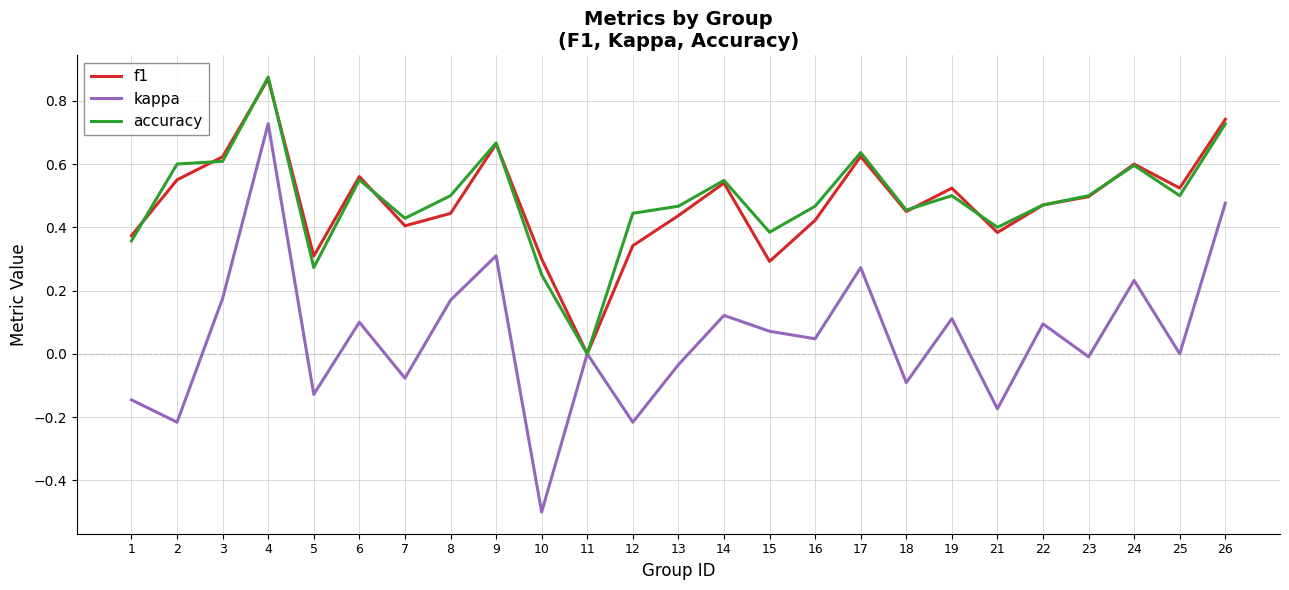

Is the value of kappa at 17 greater than the value of accuracy at 14?

No